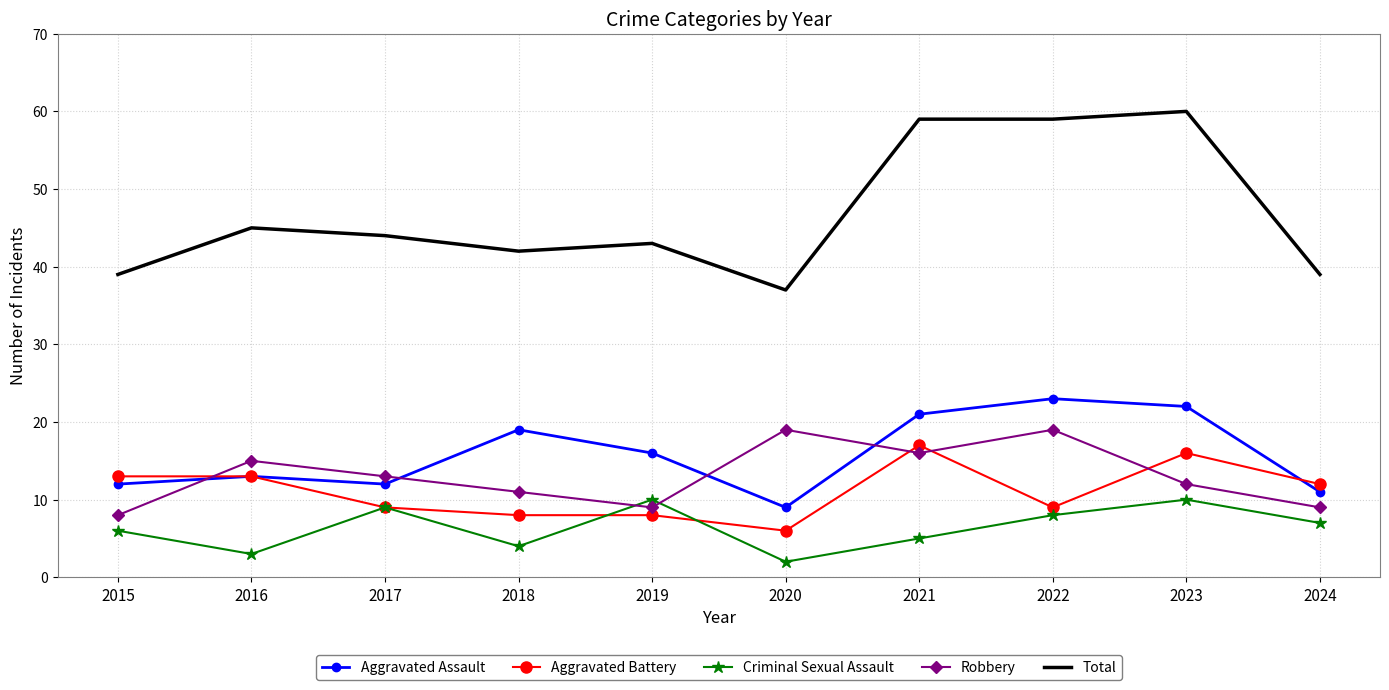

At which category does Aggravated Assault reach its first local valley?

2017